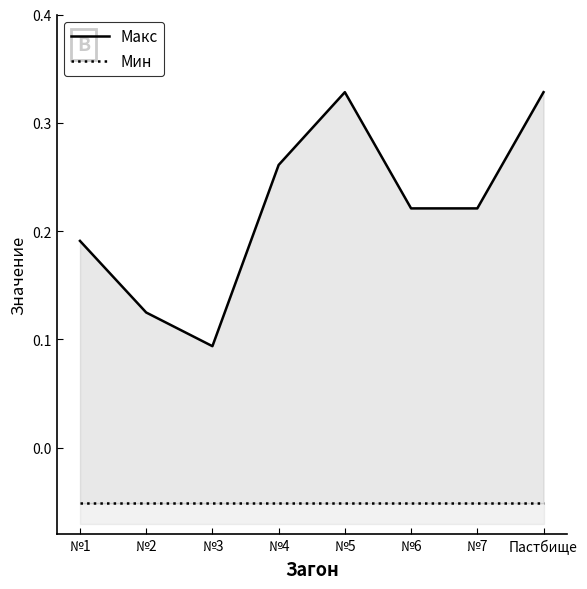

What are all the series names shown in the legend?

Макс, Мин